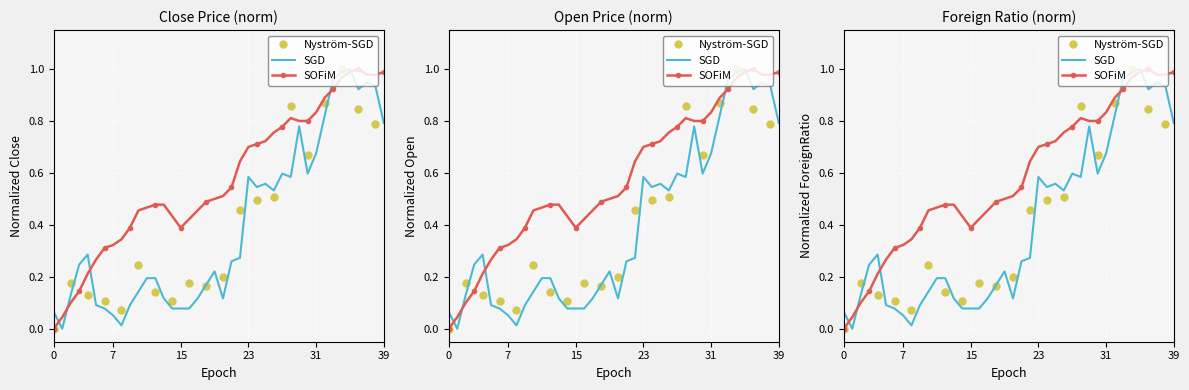

The value of Open at 2019-02-26 is 1.4. True or false?

False